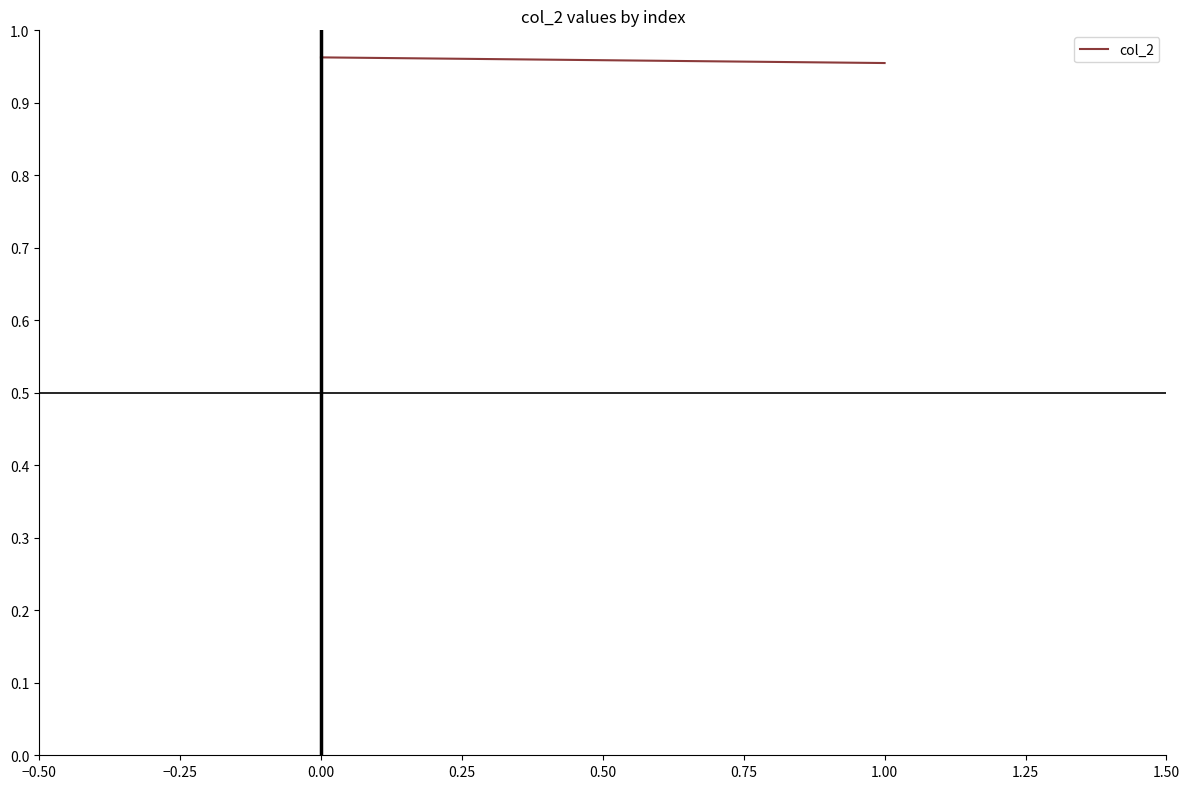

The chart shows a value of 1.4 at 0.00. True or false?

False